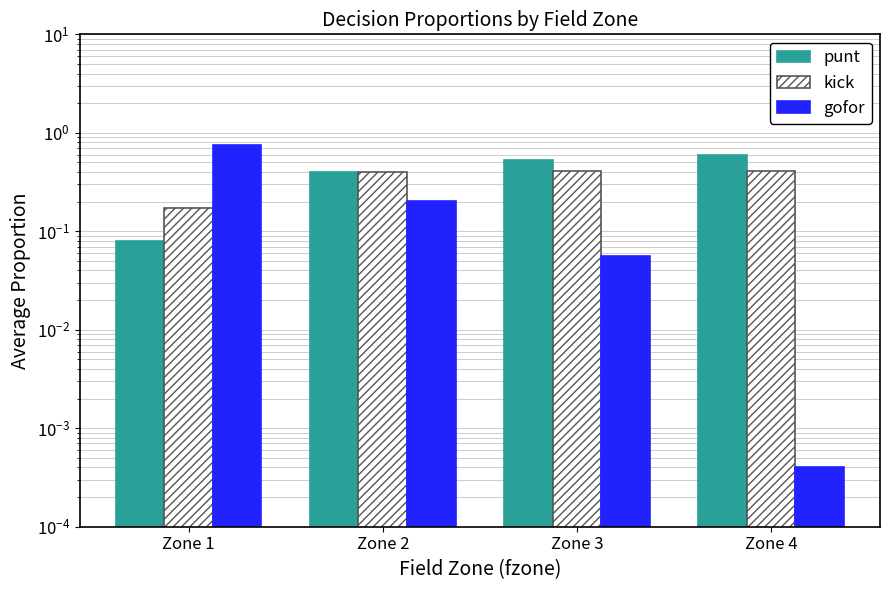

At how many categories does at least one series exceed 0?

4